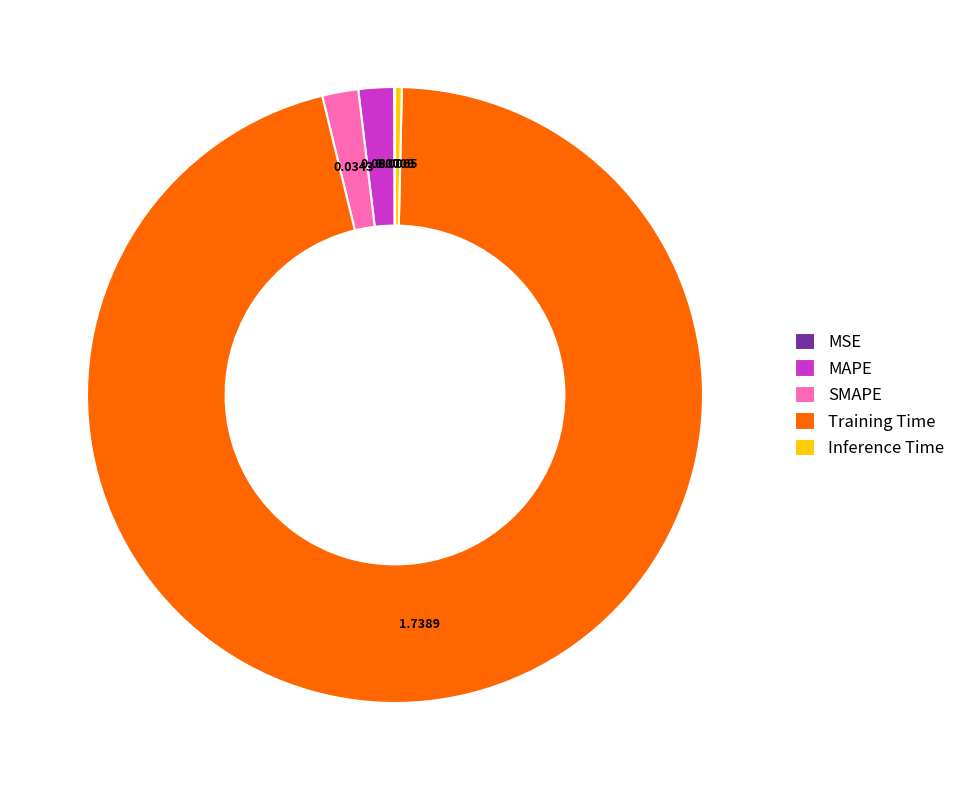

Does MAPE represent more than half of the total?

No